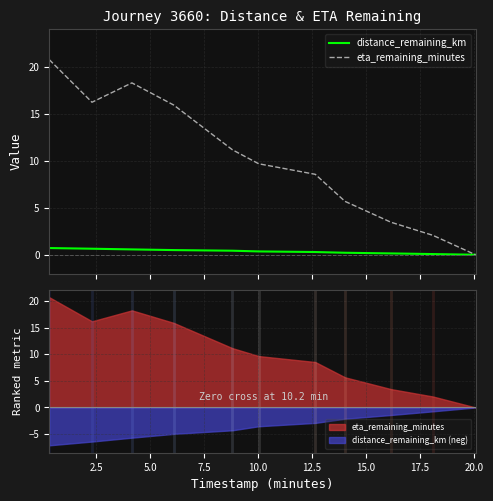

What is the label of the 9th point from the right?

5.0